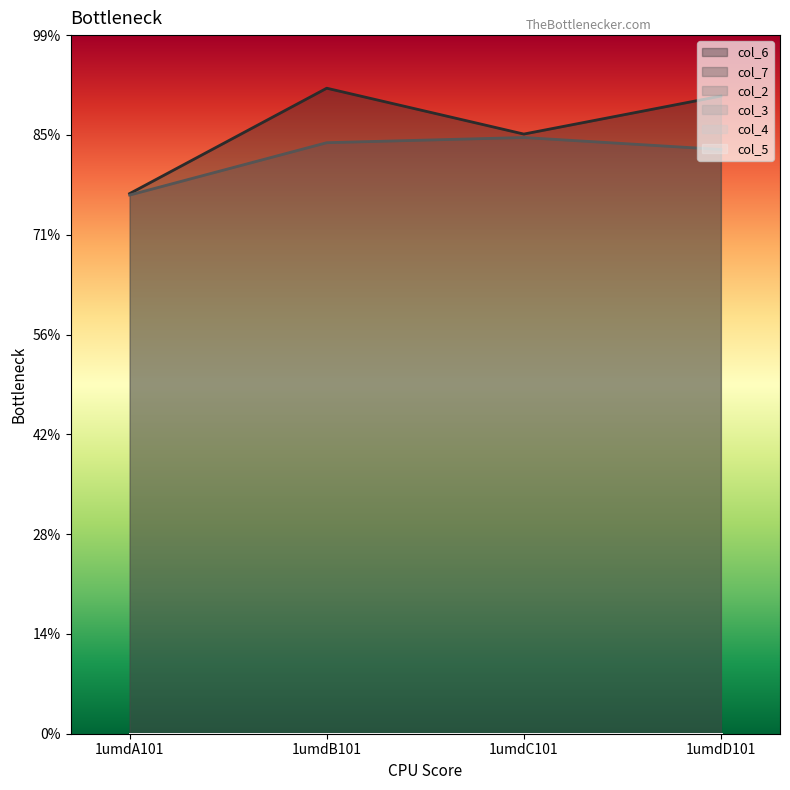

At 1umdD101, list the series in order from smallest to largest.

col_2, col_3, col_4, col_5, col_7, col_6